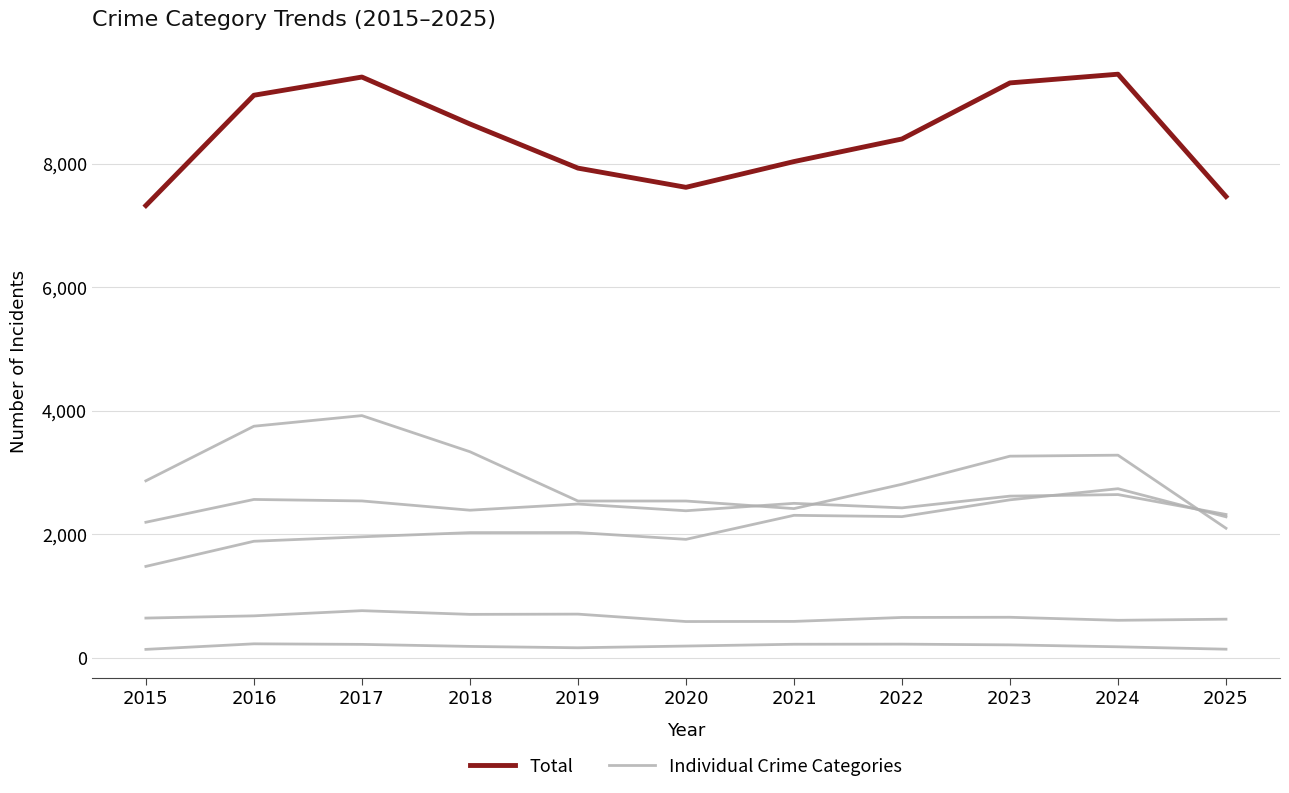

At which label does Total first exceed 8403?

2016